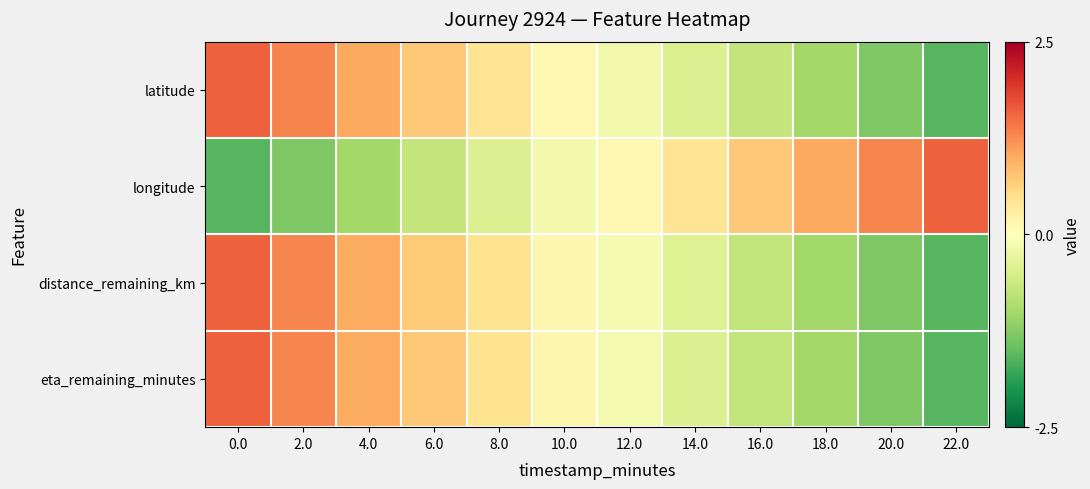

What is the minimum value shown in the chart?

-1.6